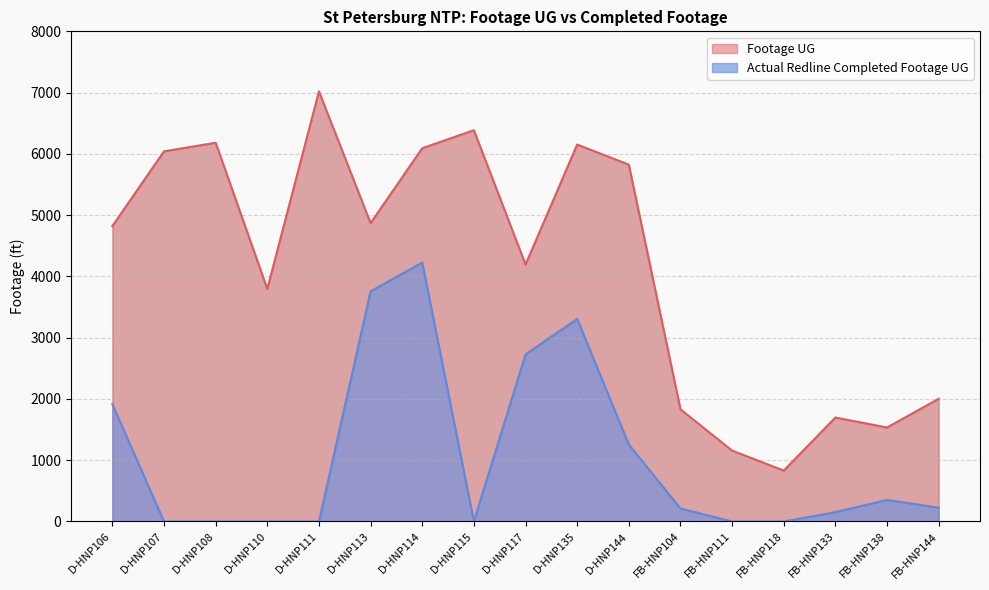

List the series in order of their overall mean, highest first.

Footage UG, Actual Redline Completed Footage UG